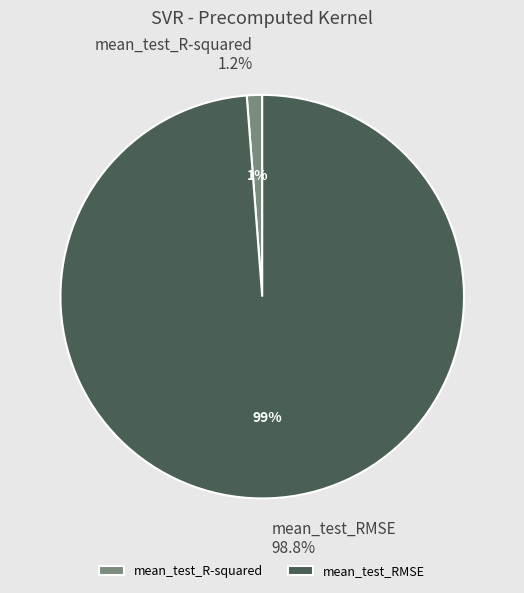

Rank the categories by value from lowest to highest.

mean_test_R-squared, mean_test_RMSE